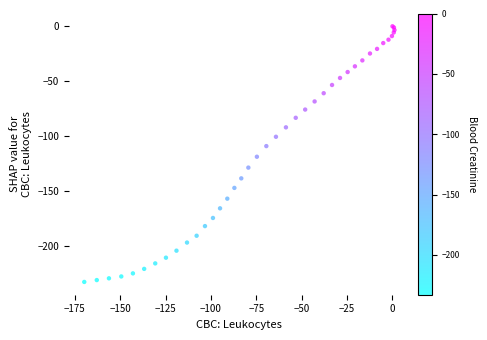

What Y value in the scatter plot is closest to -116?

-118.9